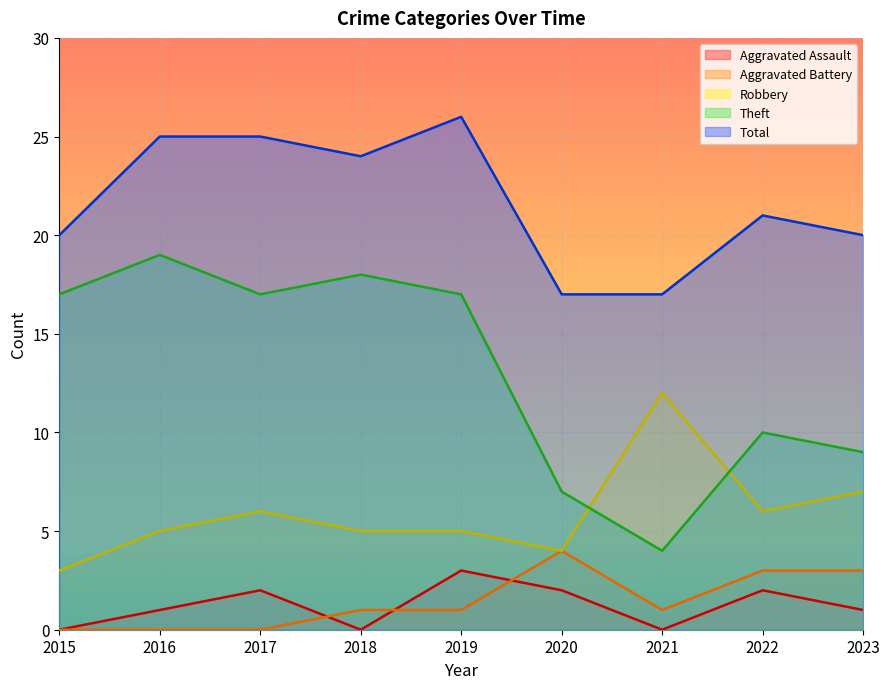

At 2021, list the series in order from smallest to largest.

Aggravated Assault, Aggravated Battery, Theft, Robbery, Total